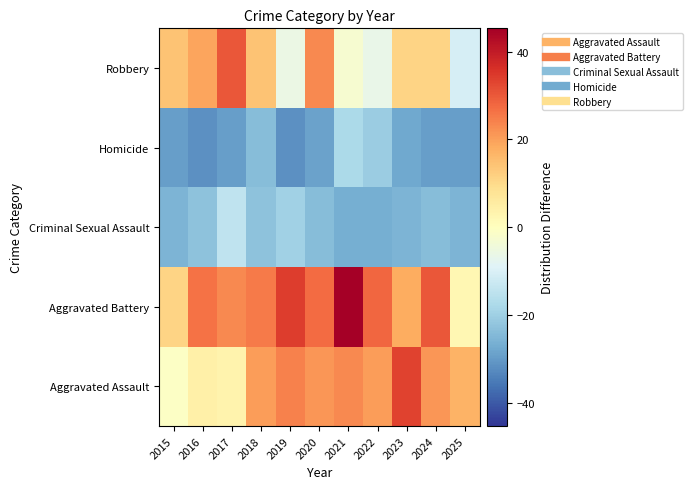

How many data points does each series have?

11